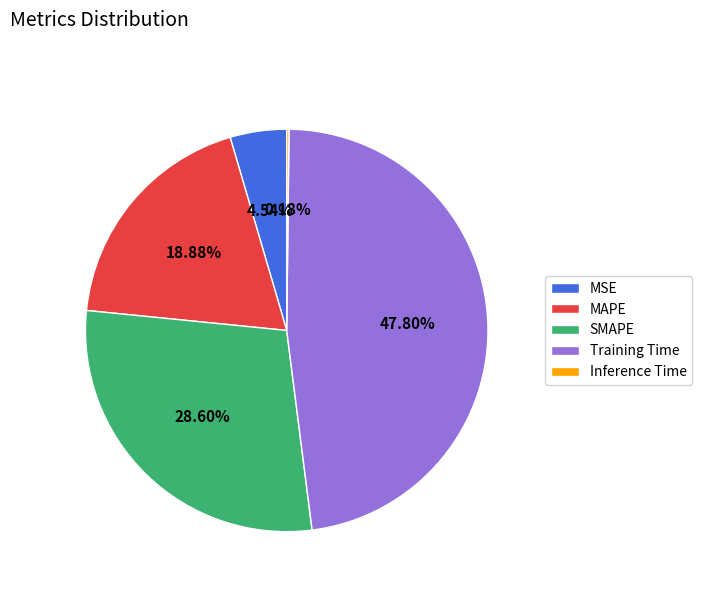

Which has a higher value, MSE or MAPE?

MAPE